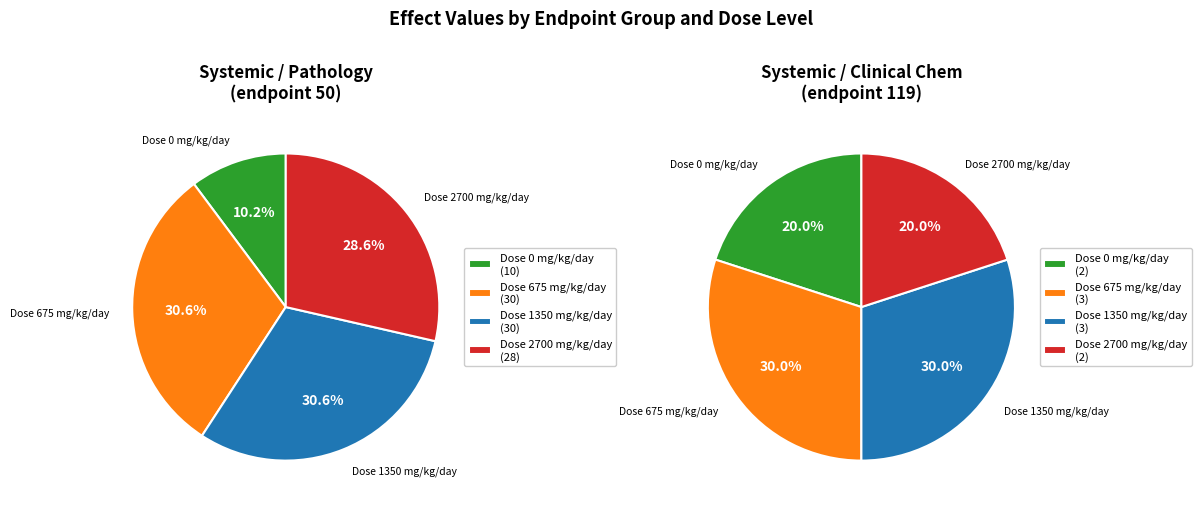

Approximately how many times larger is the value at endpoint 119 (dose 0) compared to endpoint 119 (dose 675)?

0.7